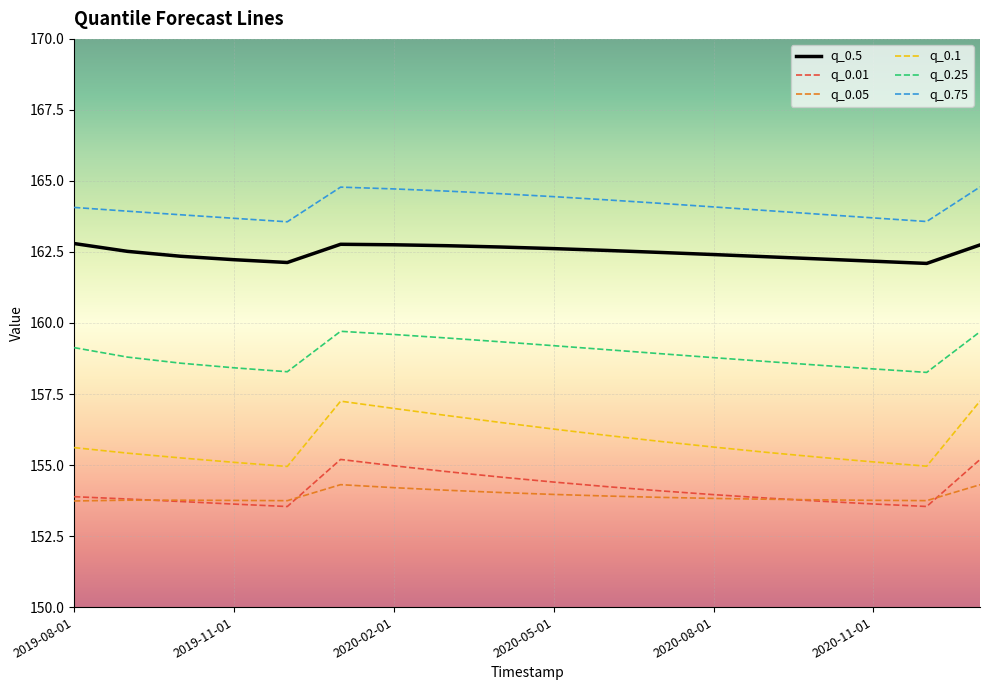

What is the minimum value for q_0.5?

162.1